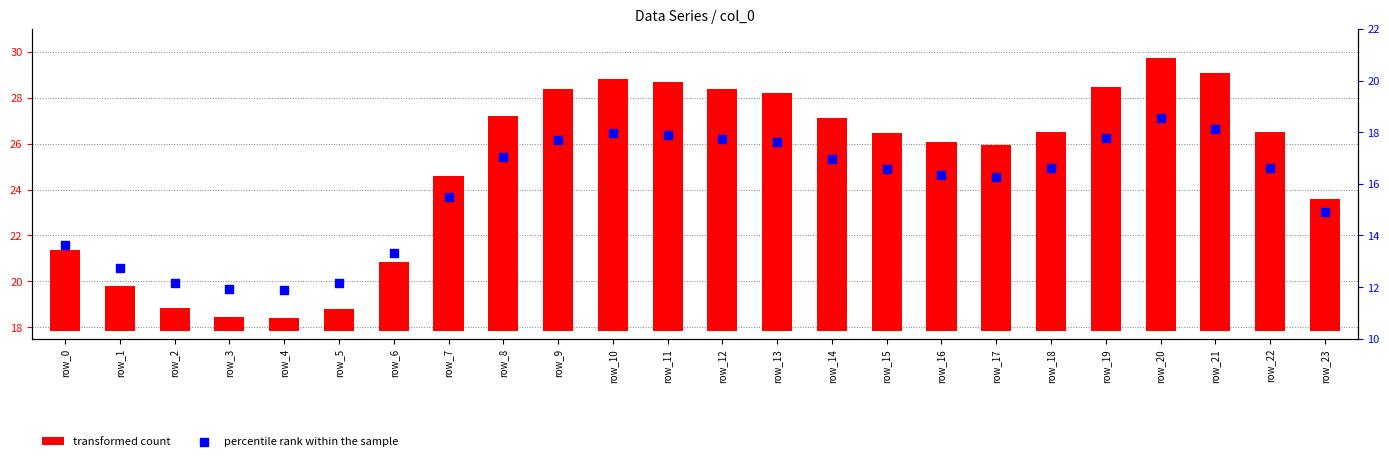

What is the total value across all series at row_6?

16.3